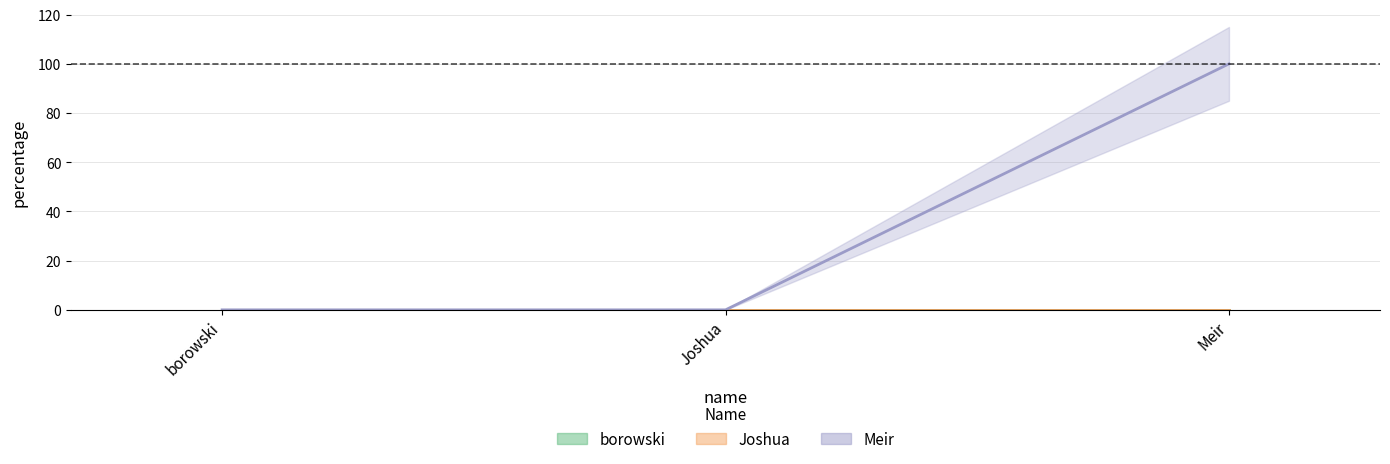

Is this an area chart (filled region under the line)?

No